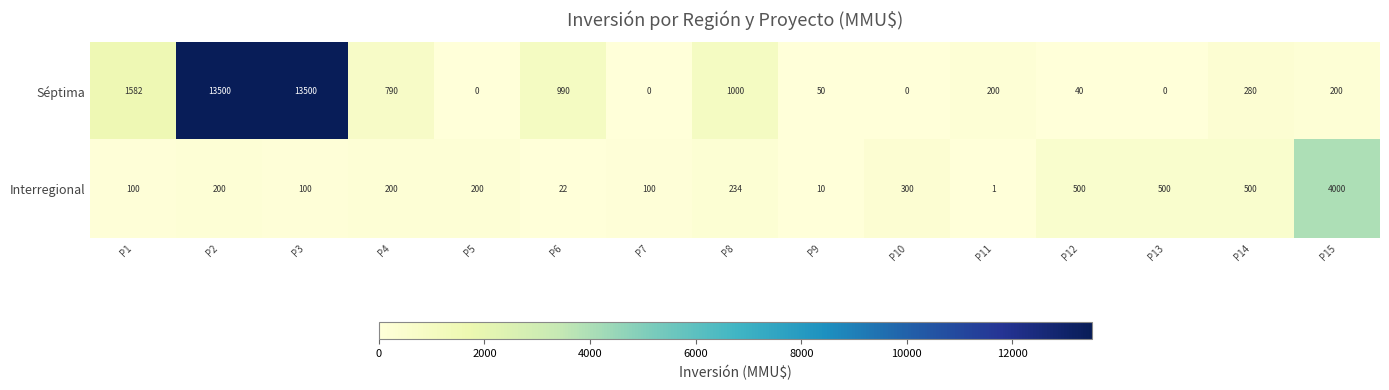

At which category is the sum across all series the highest?

P2